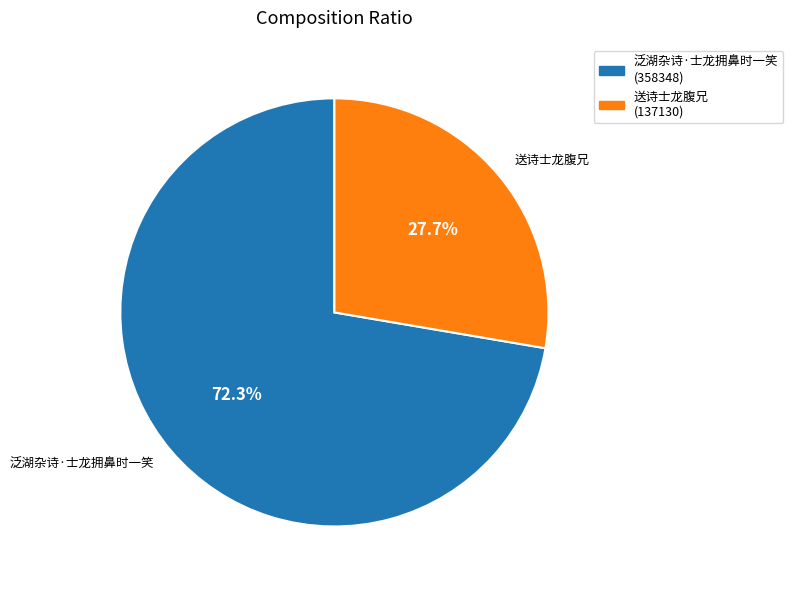

To the nearest percent, what portion does 送诗士龙腹兄 represent?

28%